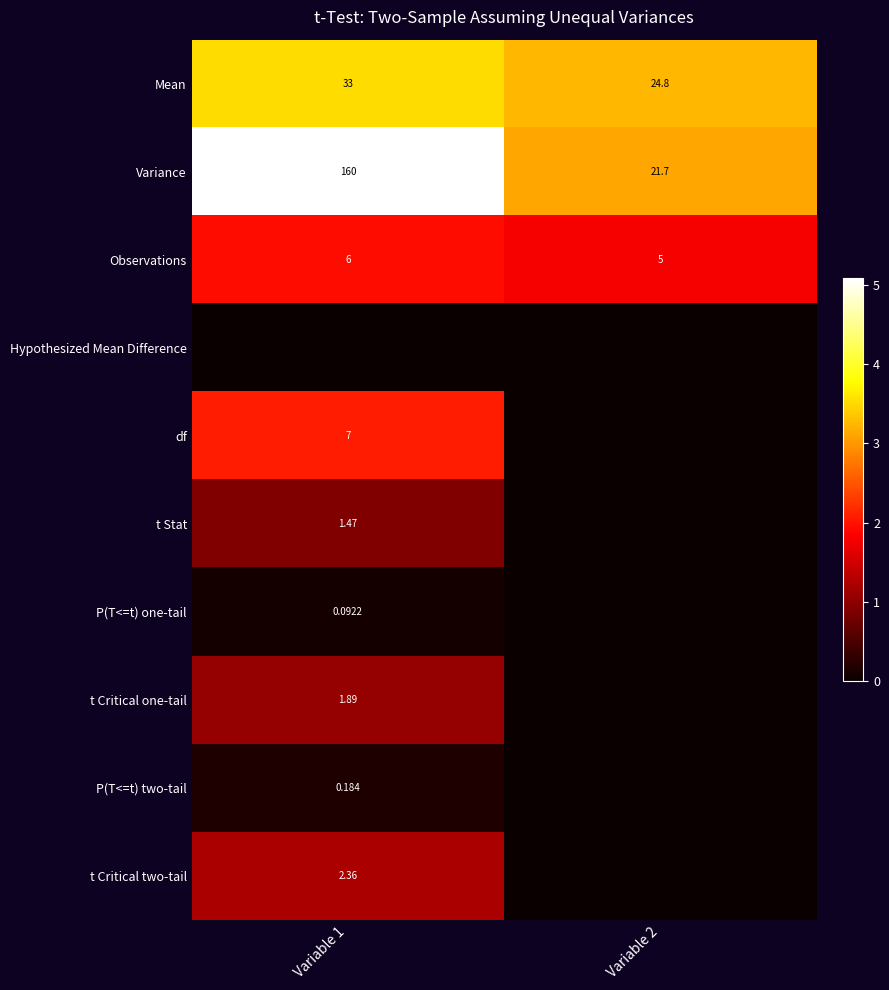

Is the value of Mean at Variable 2 greater than the value of t Critical two-tail at Variable 1?

Yes